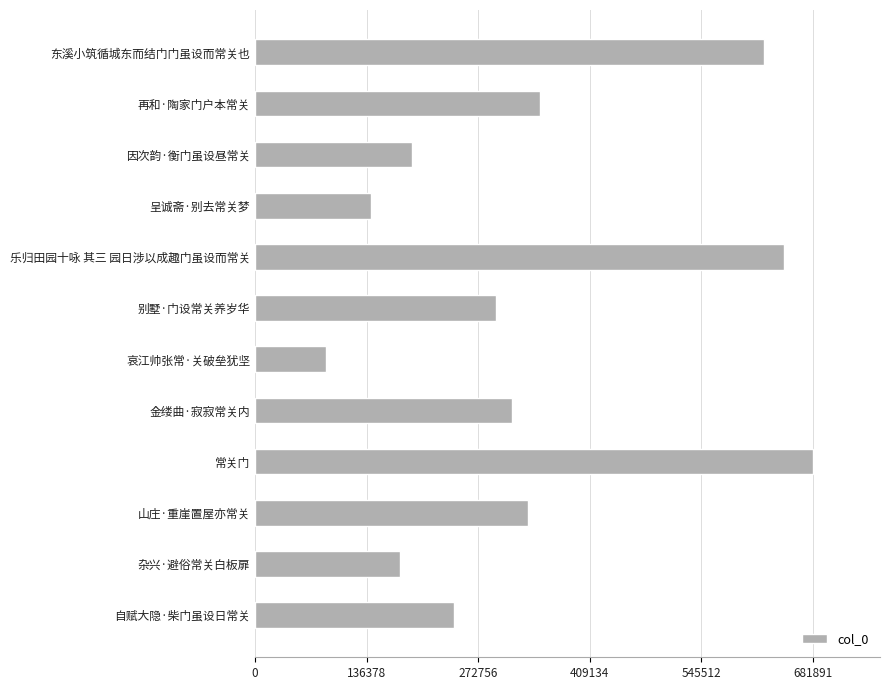

Rank the categories by value from highest to lowest.

常关门, 乐归田园十咏 其三 园日涉以成趣门虽设而常关, 东溪小筑循城东而结门门虽设而常关也, 再和·陶家门户本常关, 山庄·重崖置屋亦常关, 金缕曲·寂寂常关内, 别墅·门设常关养岁华, 自赋大隐·柴门虽设日常关, 因次韵·衡门虽设昼常关, 杂兴·避俗常关白板扉, 呈诚斋·别去常关梦, 哀江帅张常·关破垒犹坚